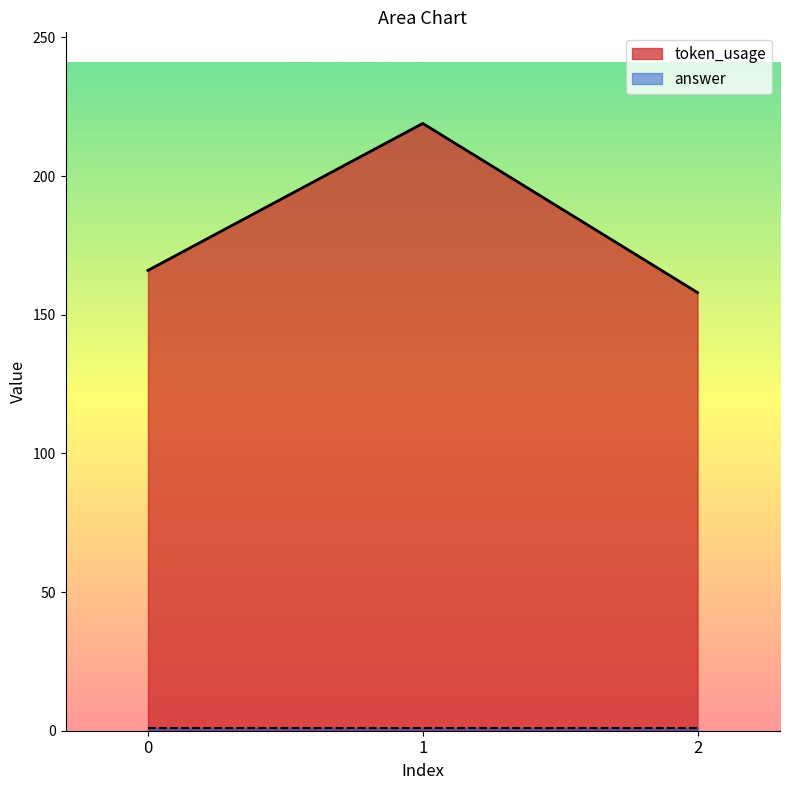

Rank the categories by value from lowest to highest.

2, 0, 1